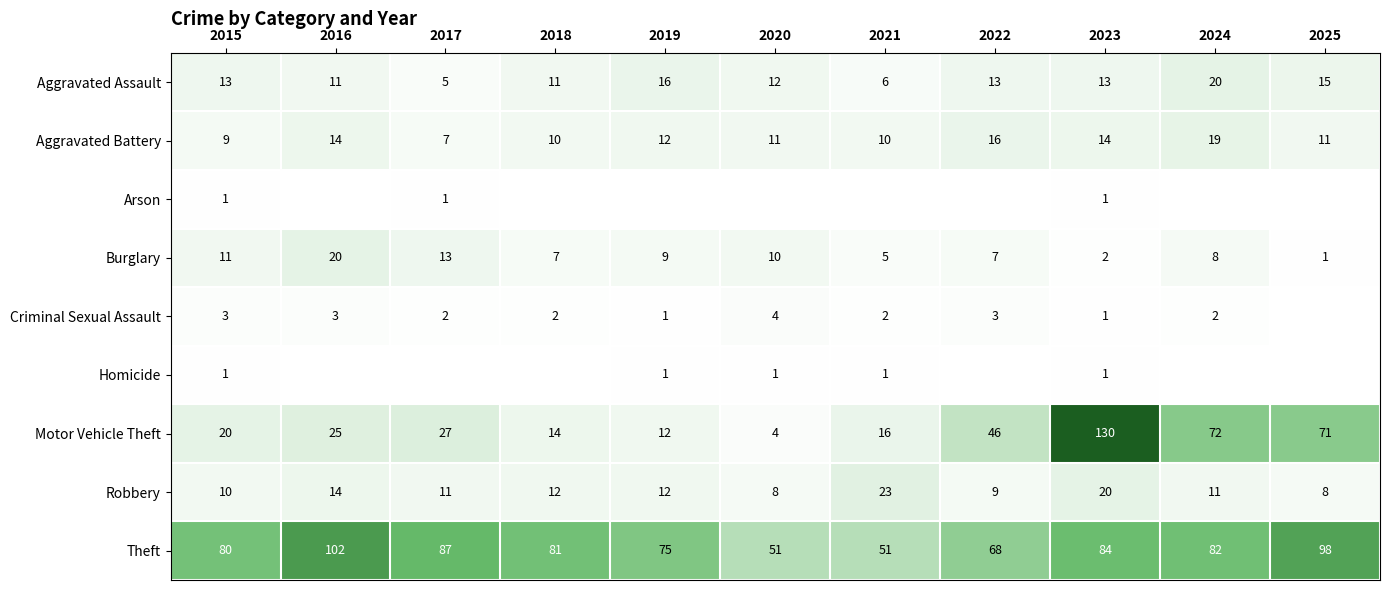

What is the approximate value of Aggravated Assault at 2016?

11